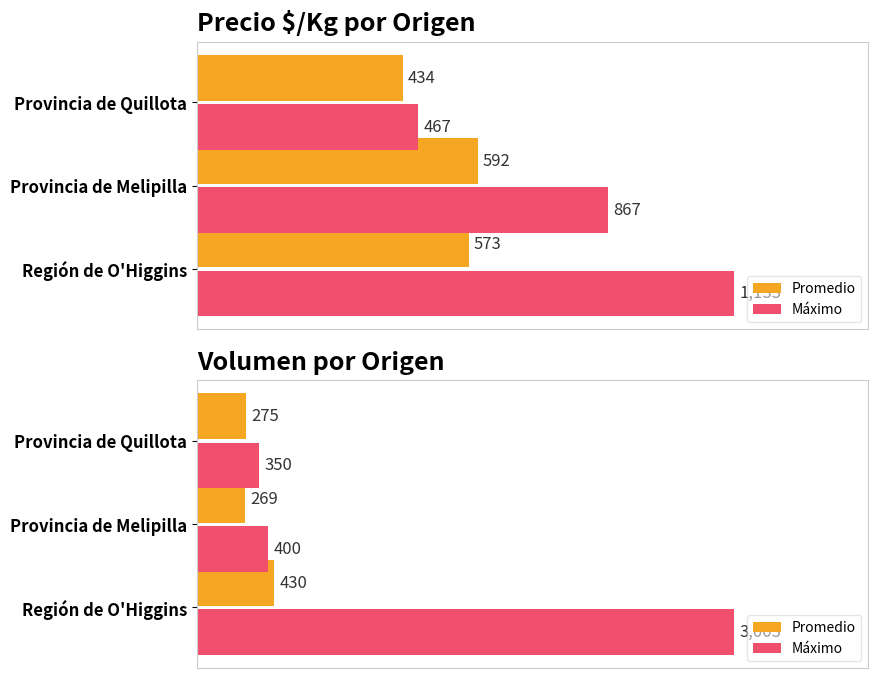

How many groups of bars are there?

3